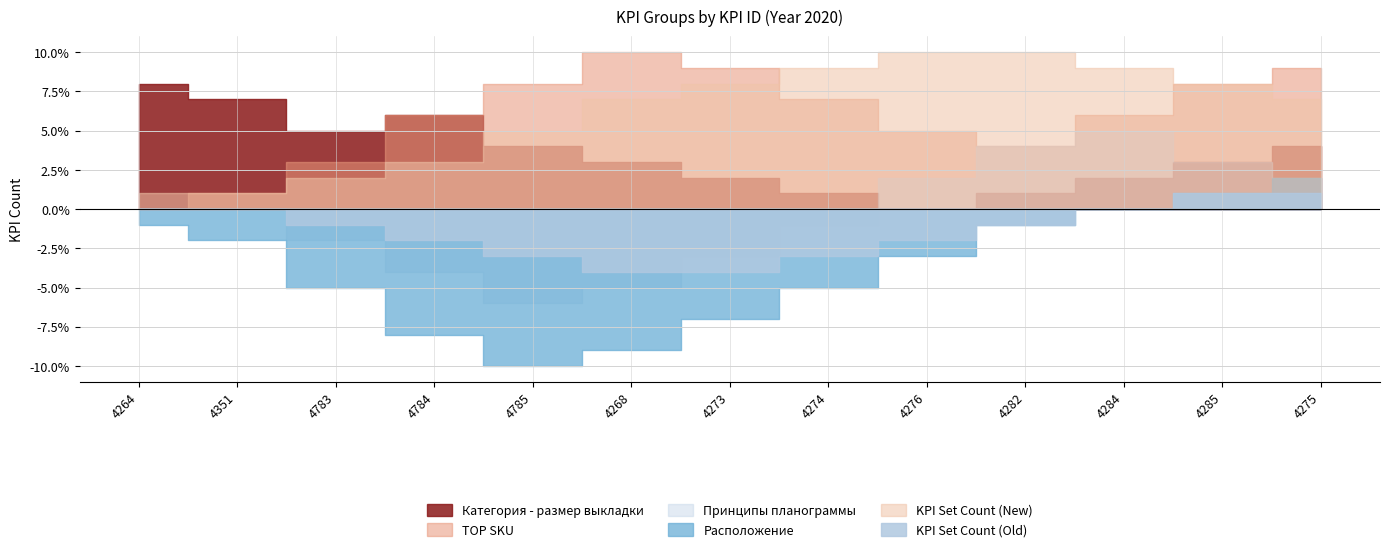

The Расположение series shows -2 at 4351. True or false?

True